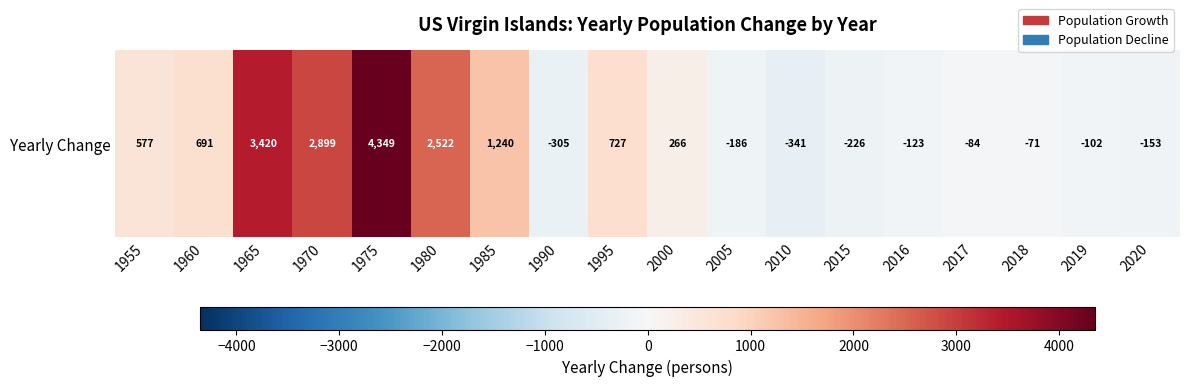

Reading left to right, list all the values displayed in this chart.

1955=577	1960=691	1965=3420	1970=2899	1975=4349	1980=2522	1985=1240	1990=-305	1995=727	2000=266	2005=-186	2010=-341	2015=-226	2016=-123	2017=-84	2018=-71	2019=-102	2020=-153